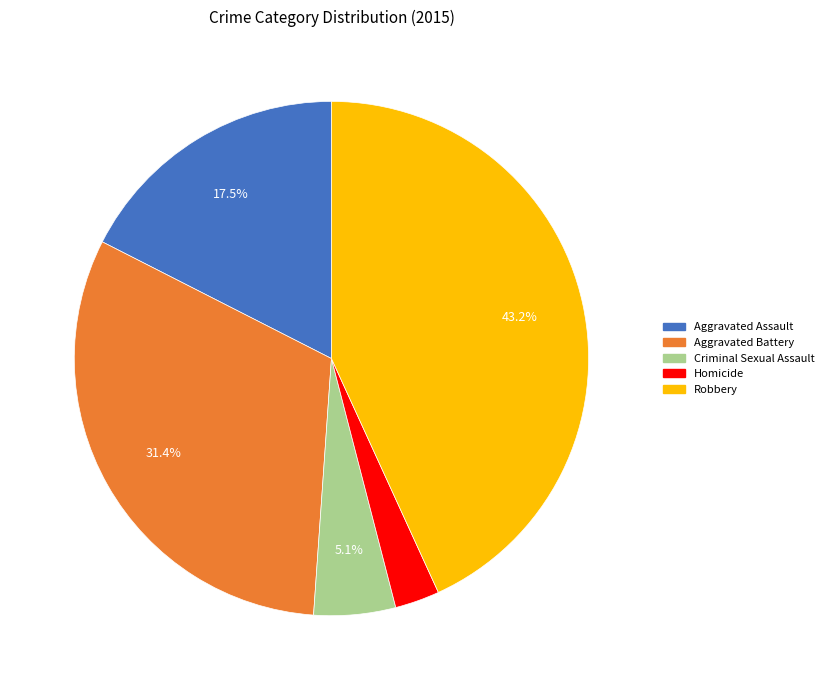

To the nearest percent, what is the difference between the largest and smallest slice percentages?

40%